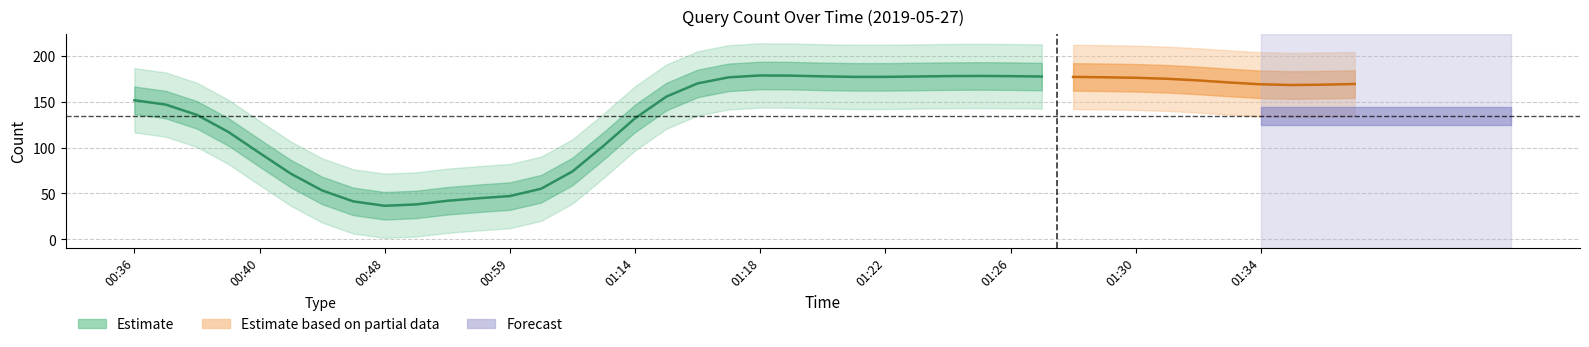

Between 01:22 and 01:00, which is larger?

01:22